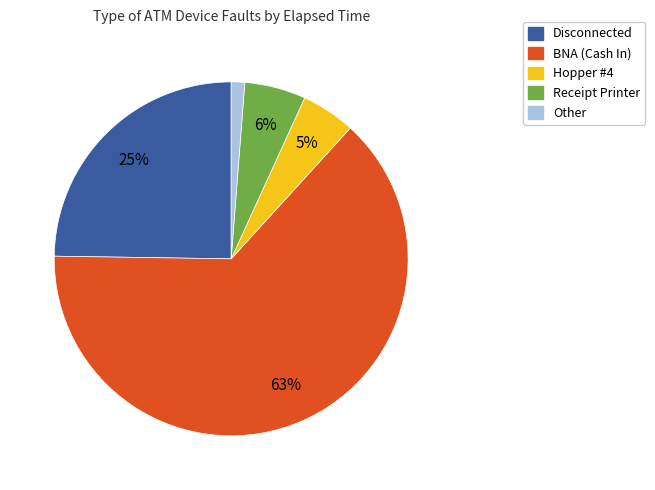

Is there a majority slice in this chart?

Yes